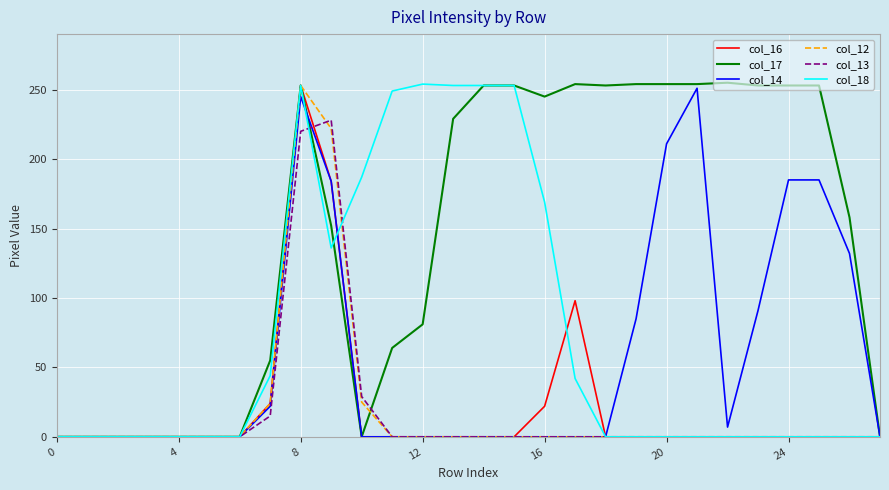

What is the maximum value for col_12?

253